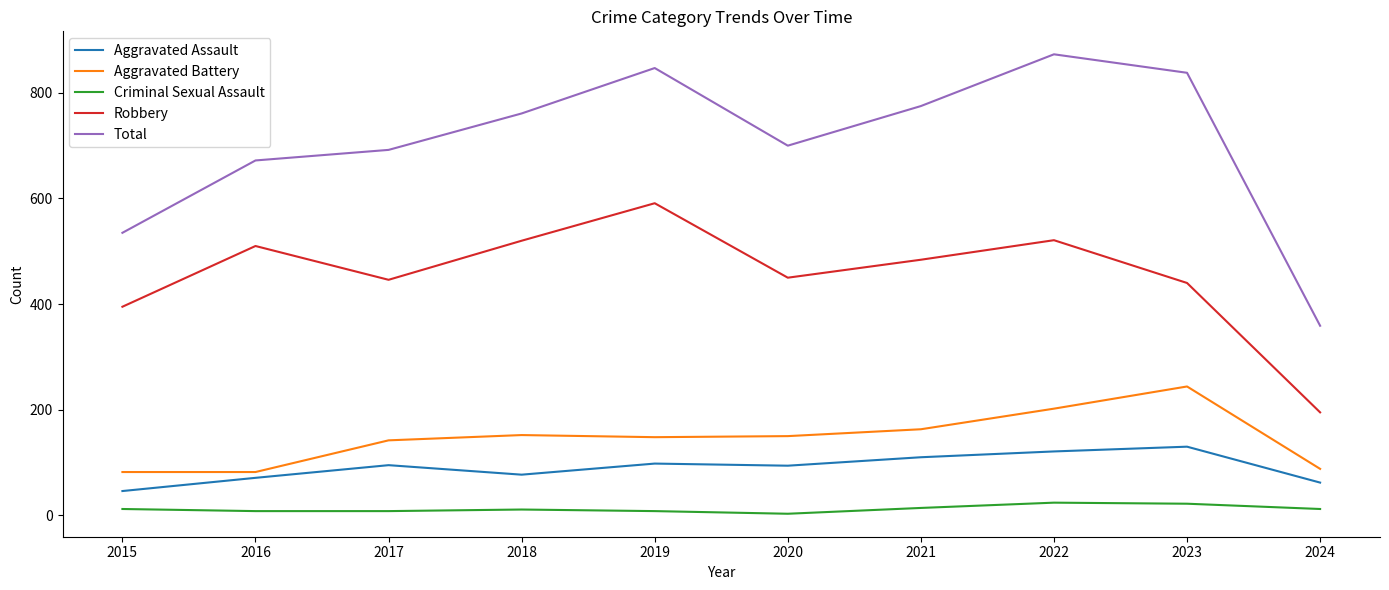

Which series has the largest range (max minus min)?

Total